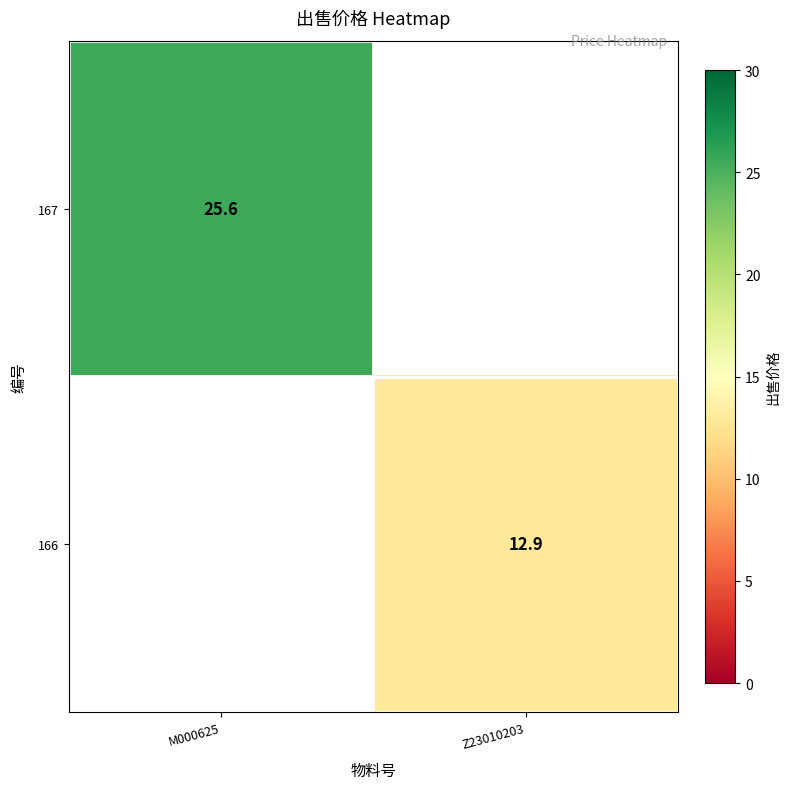

The 166 series shows 12.9 at Z23010203. True or false?

True